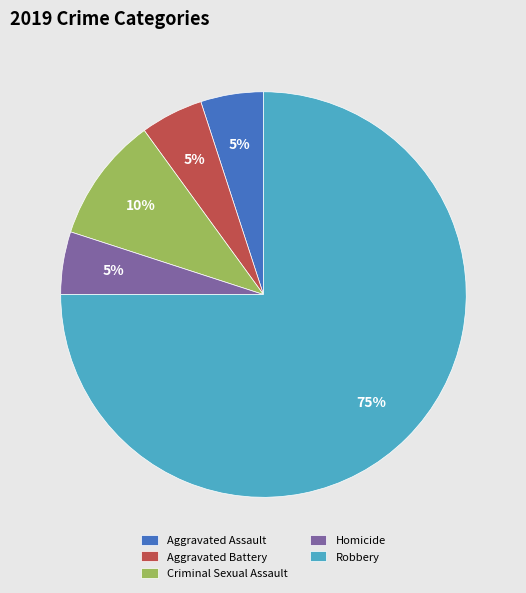

Which slice represents more than half of the pie?

Robbery